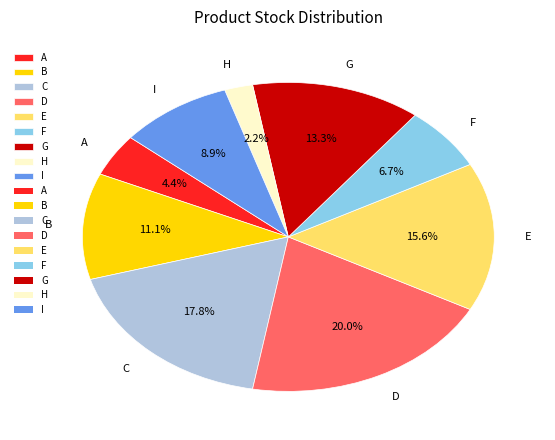

Rank the categories by value from lowest to highest.

H, A, F, I, B, G, E, C, D